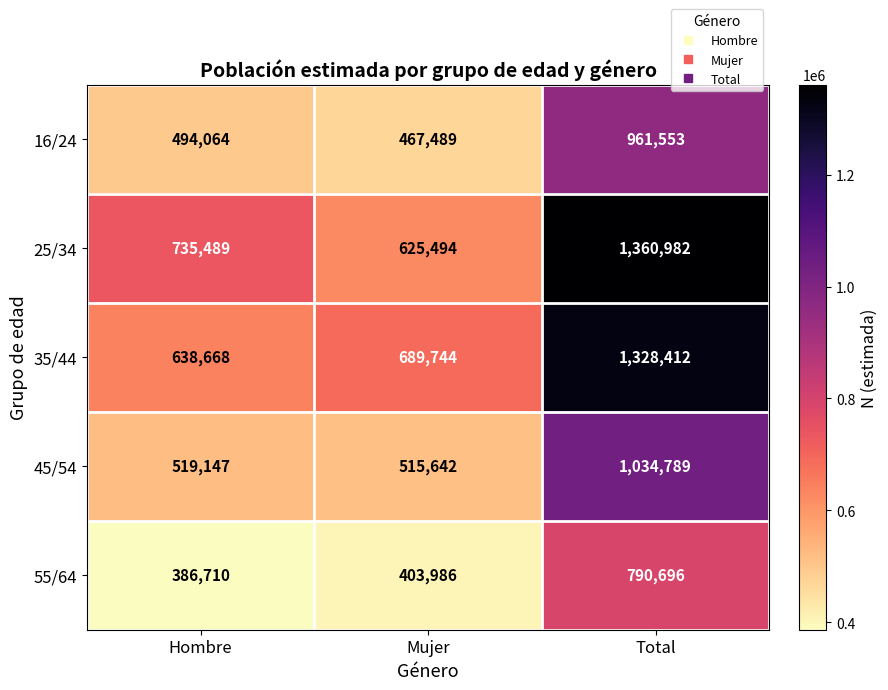

What is the difference between the second highest and minimum values in the 55/64 series?

17276